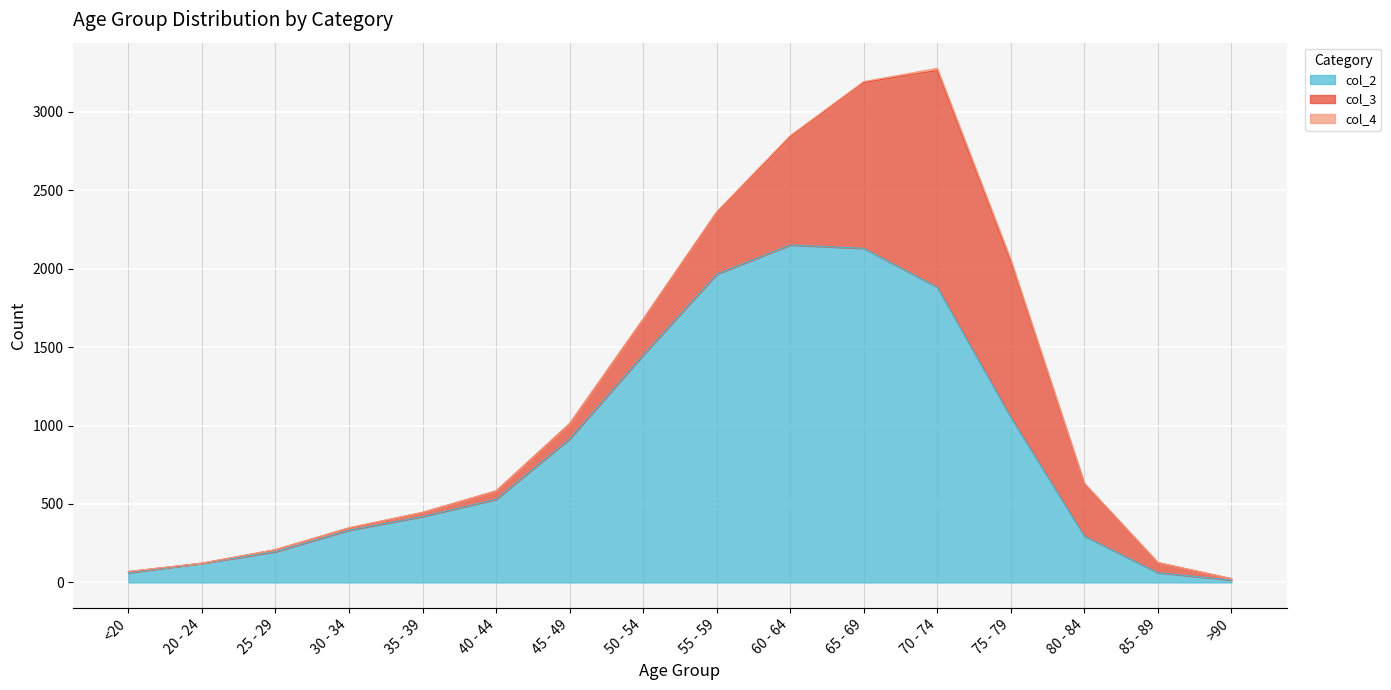

Which series has the largest range (max minus min)?

col_2